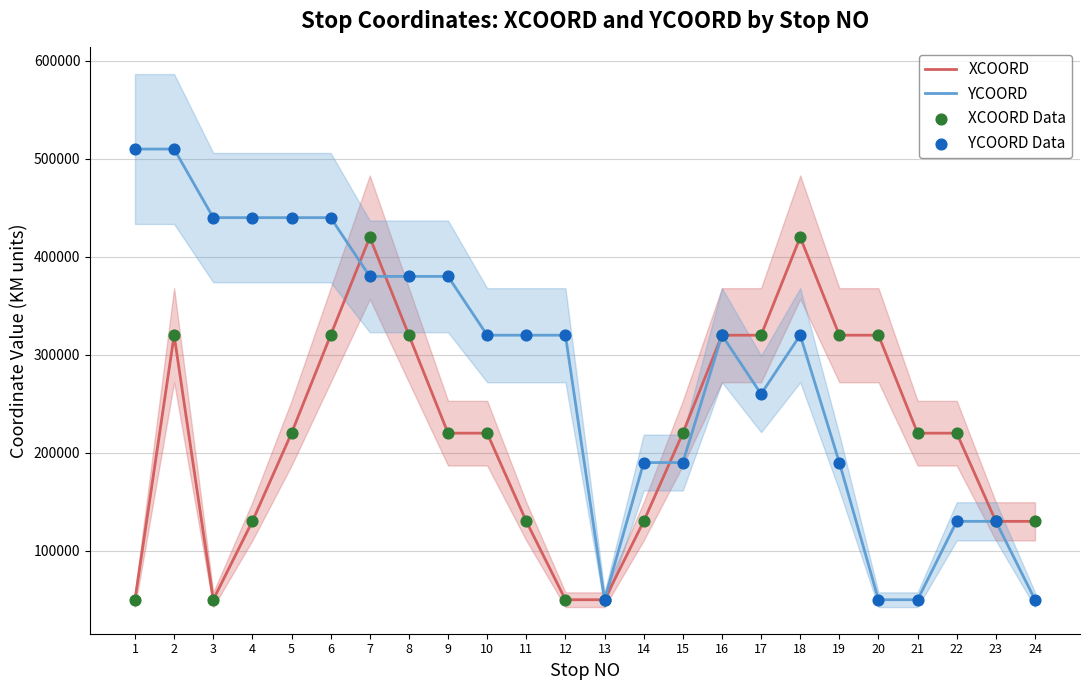

At how many categories does at least one series exceed 334760?

10